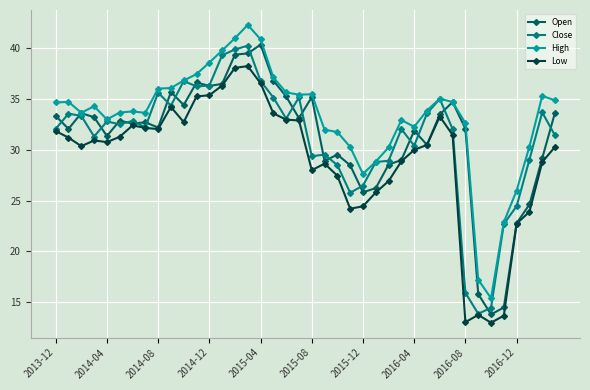

How many categories are shown in the chart?

40